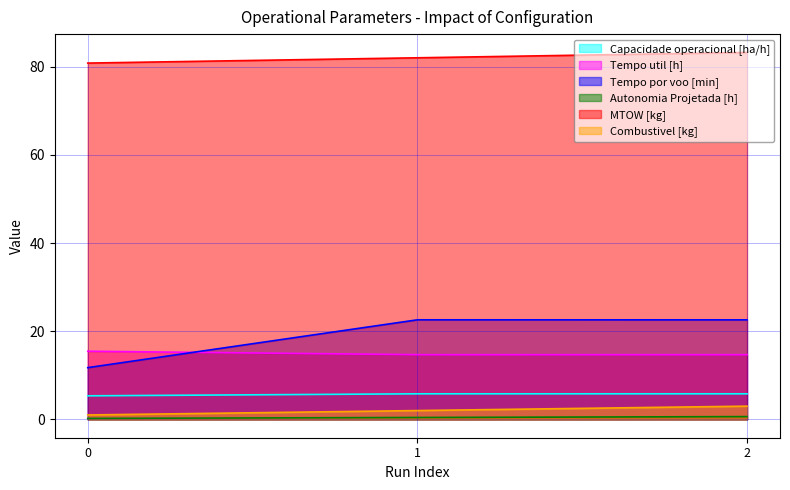

Reading left to right, extract all data points from this chart.

Capacidade operacional [ha/h]: 0=5.3	1=5.8	2=5.8
Tempo util [h]: 0=15.5	1=14.7	2=14.7
Tempo por voo [min]: 0=11.7	1=22.6	2=22.6
Autonomia Projetada [h]: 0=0.2	1=0.4	2=0.6
MTOW [kg]: 0=80.8	1=82.0	2=83.2
Combustivel [kg]: 0=1.0	1=2.0	2=3.0